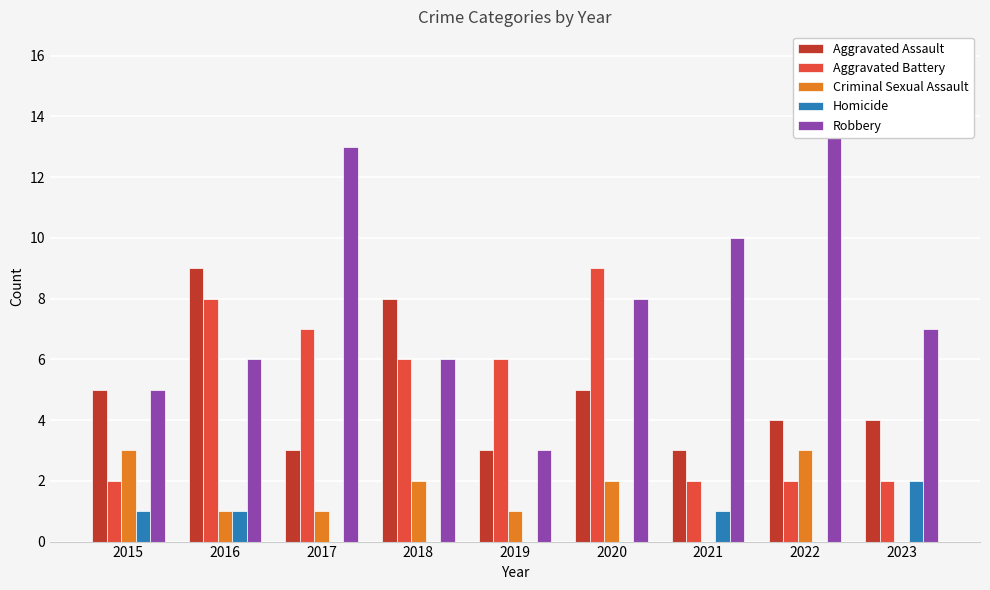

At which category does the chart reach its peak across all series?

2022